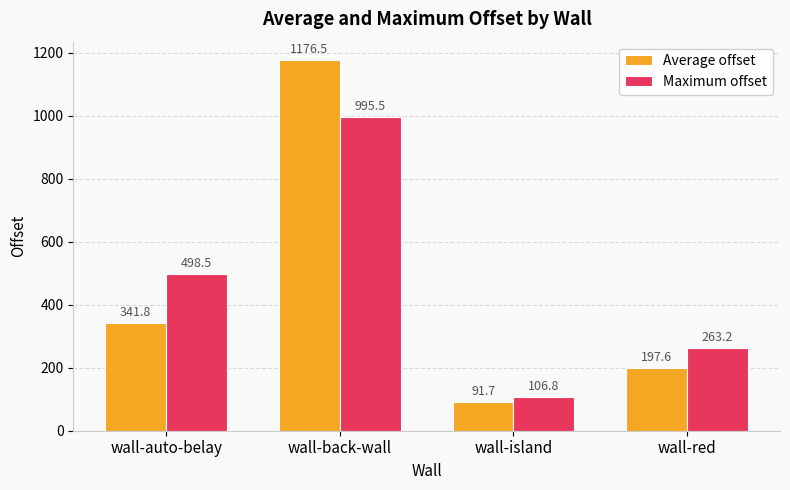

What is the value of the Maximum offset bar at the 2nd from the left?

995.5